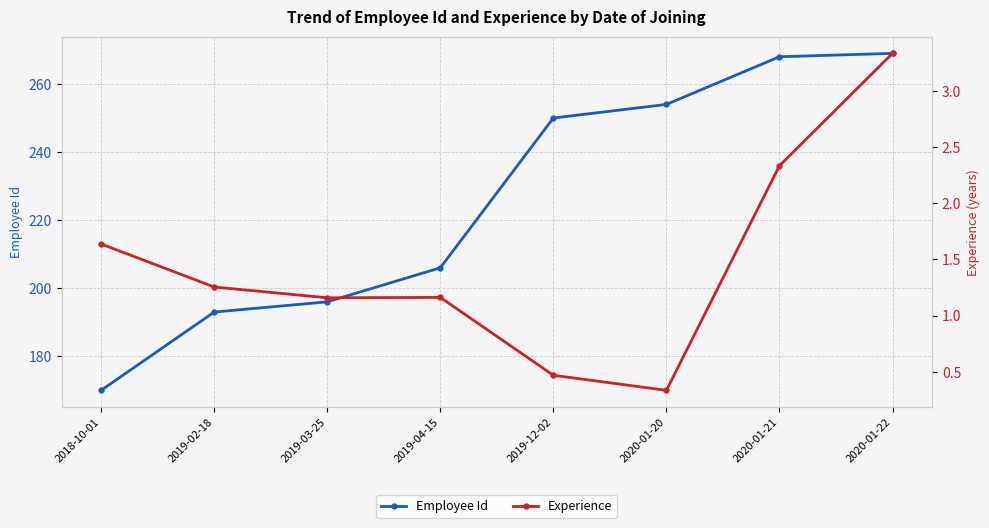

Where is Experience nearest to the value 1?

2019-03-25